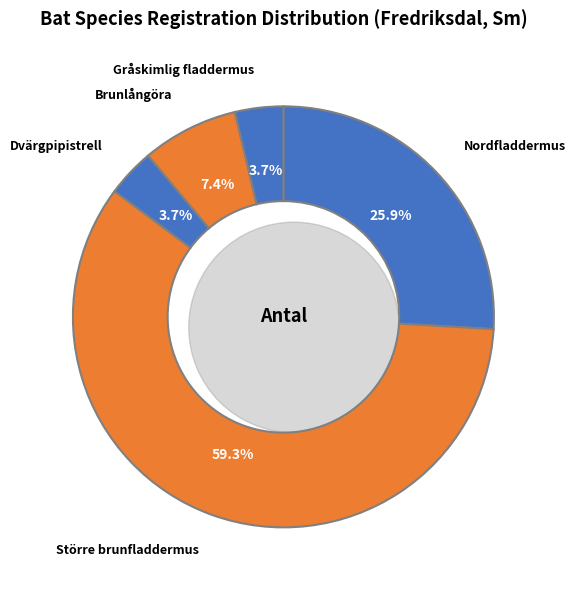

Between Gråskimlig fladdermus and Större brunfladdermus, which is larger?

Större brunfladdermus